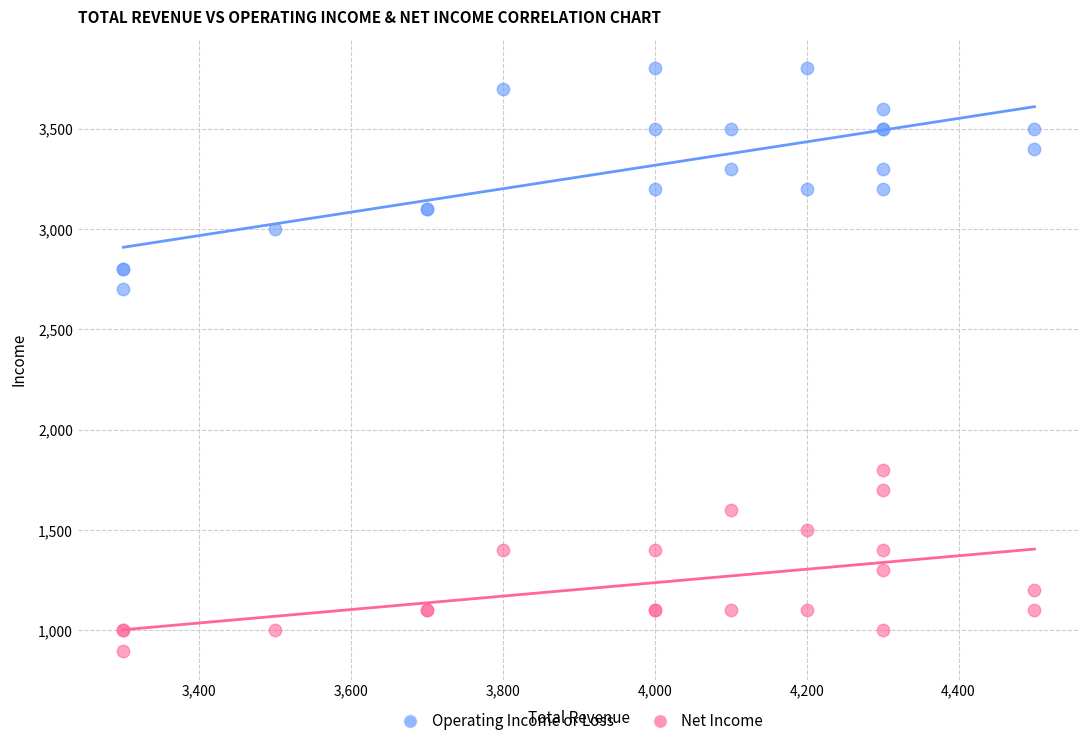

Which series has the widest spread of Y values?

Operating Income or Loss